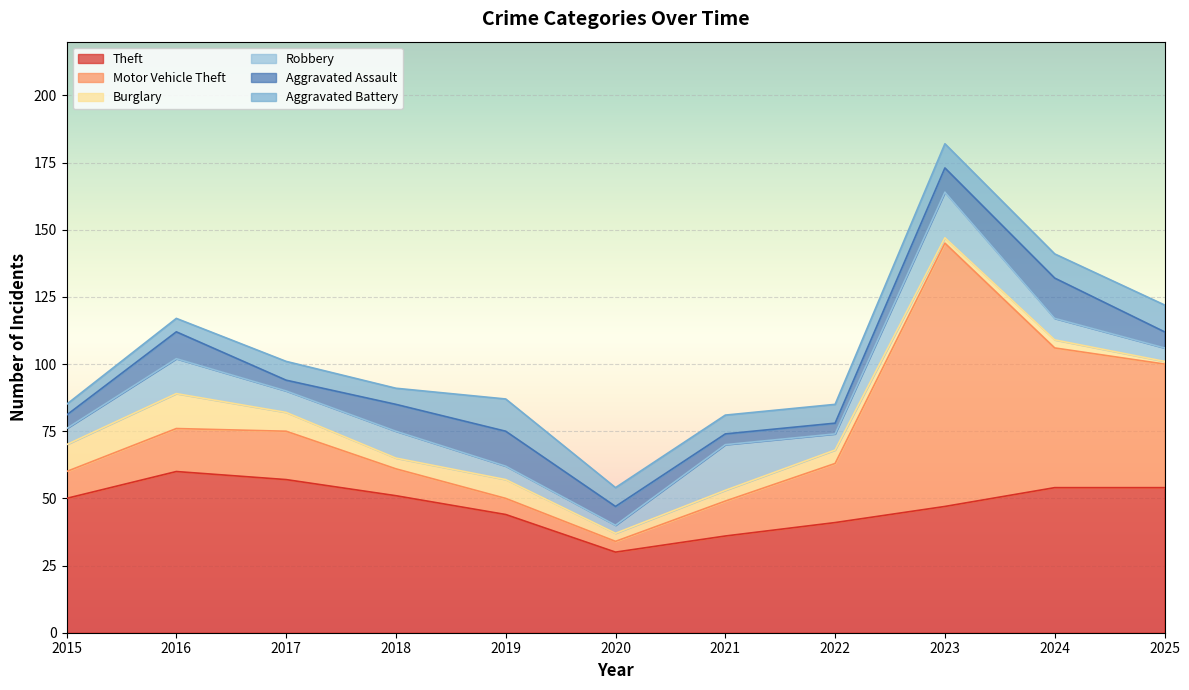

What is the value of the Aggravated Battery point at the 6th from the left?

7